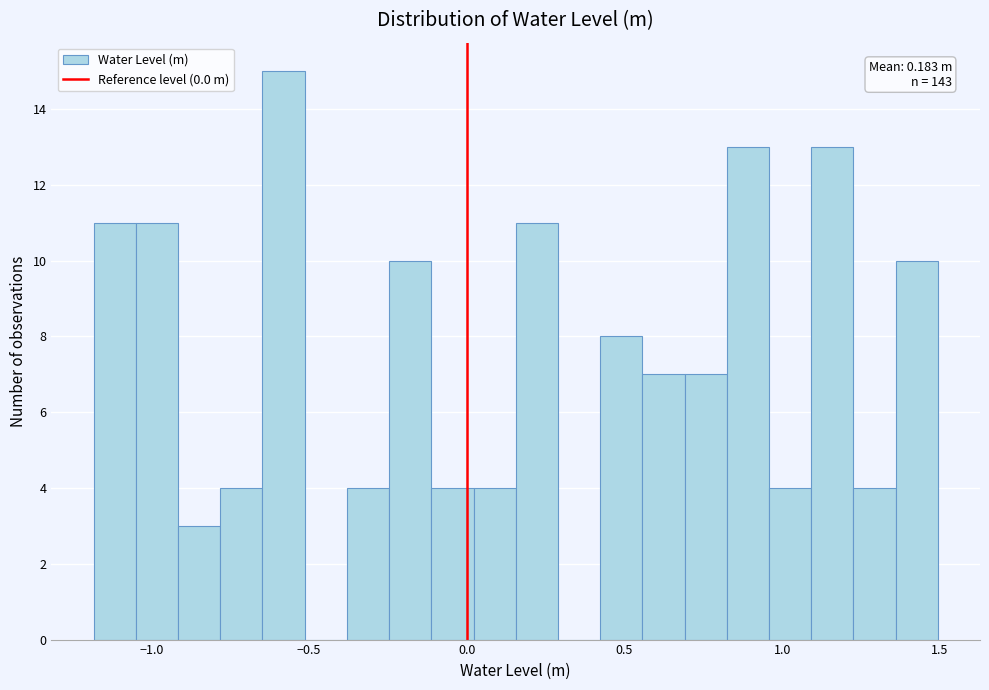

Read against the x-axis, roughly where is the centre of the tallest bar?

-0.60